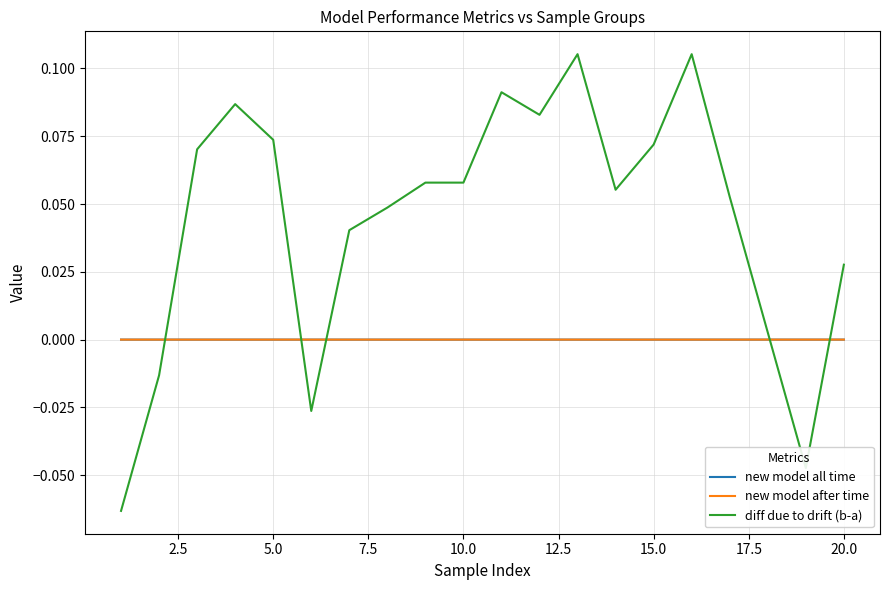

True or false: diff due to drift (b-a) and new model all time intersect in this chart.

True